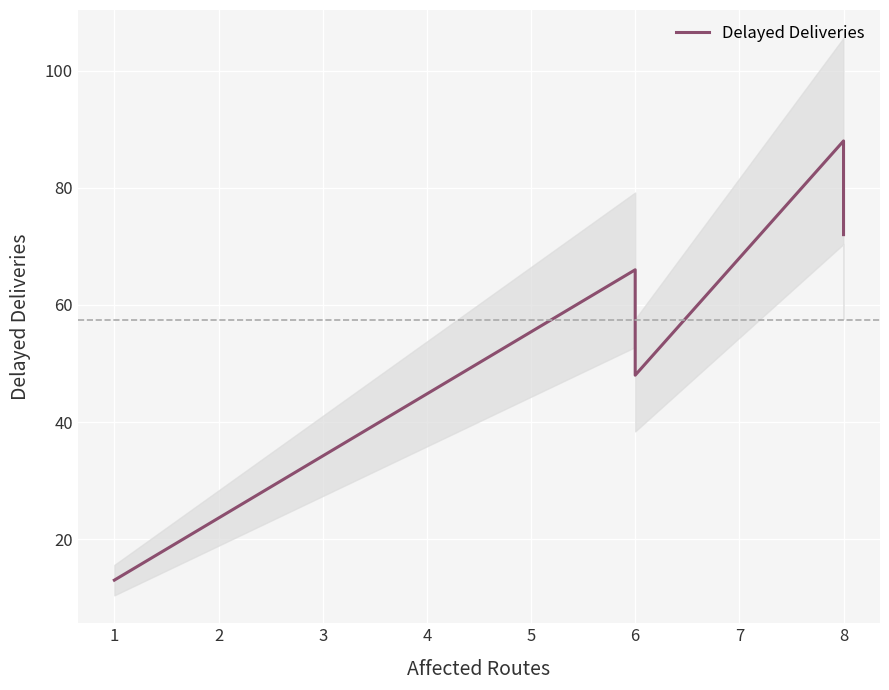

Reading left to right, what are all the values shown in this chart?

13	66	48	88	72